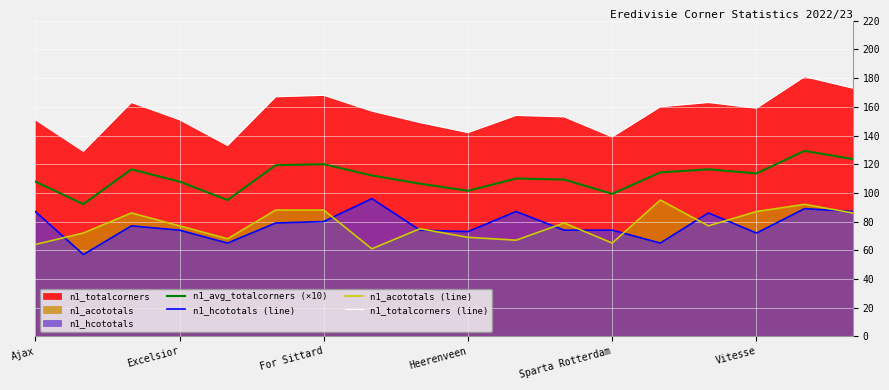

How many series are shown in this chart?

4